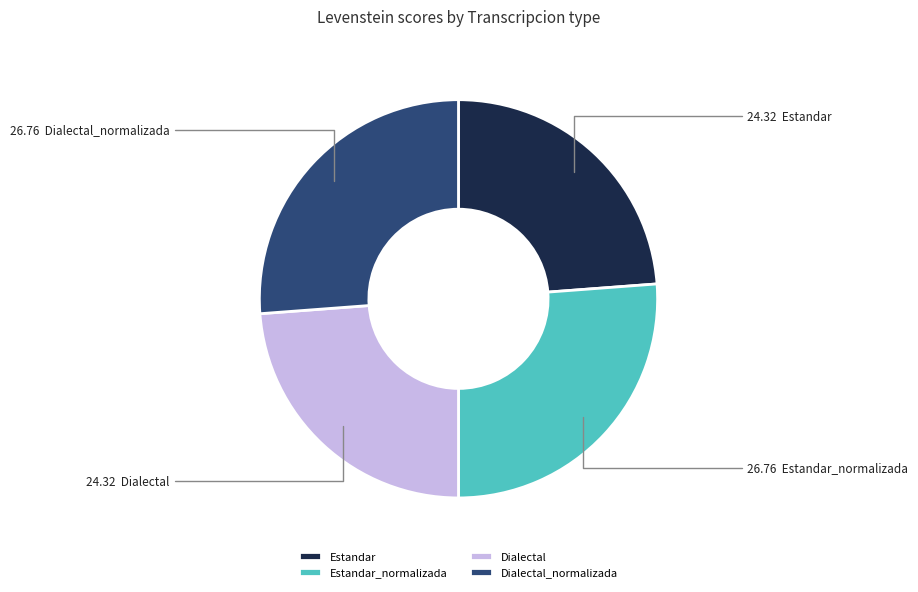

What is the ratio of the value at Dialectal_normalizada to the value at Estandar_normalizada?

1.0